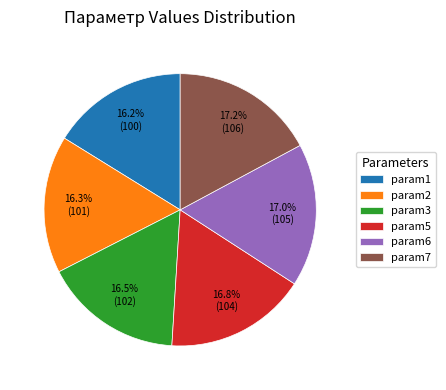

To the nearest percent, what is the difference between the largest and smallest slice percentages?

1%